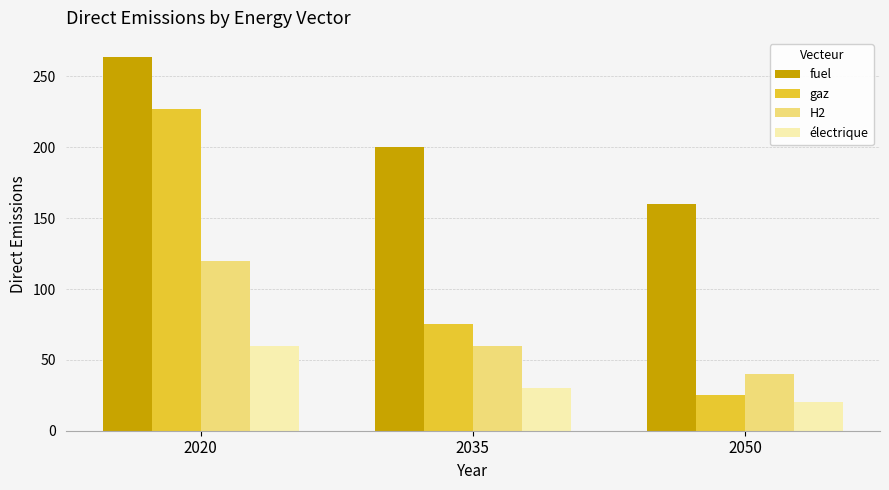

Which category has the highest value in the fuel series?

2020